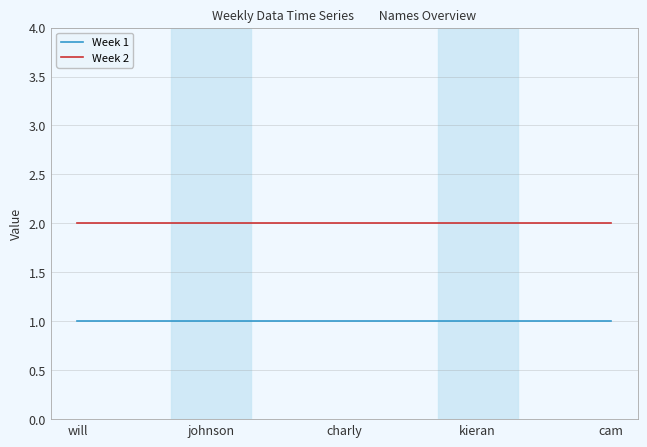

What is the spread (max minus min) of values at johnson?

1